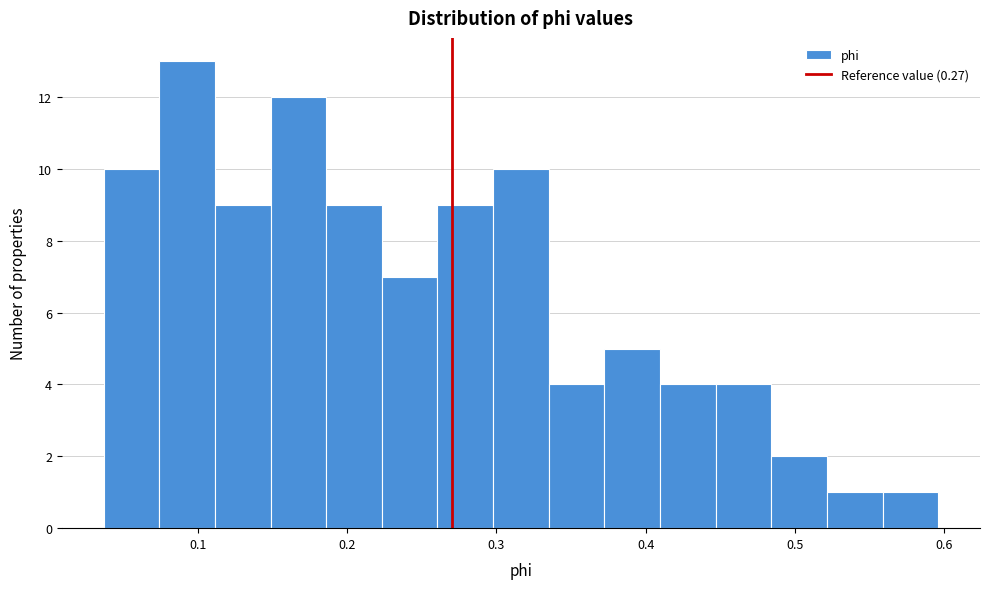

Around what value on the x-axis is the tallest bar? Give the approximate position of its centre, as read against the axis.

0.09